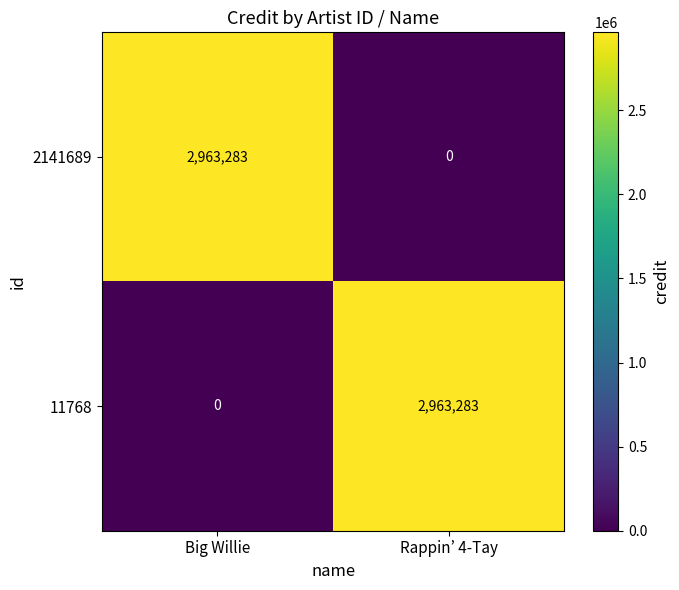

What is the total value across all series at Rappin’ 4-Tay?

2963283